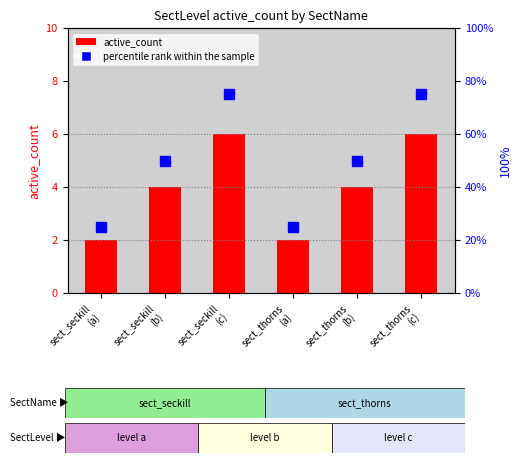

How many series are shown in this chart?

2